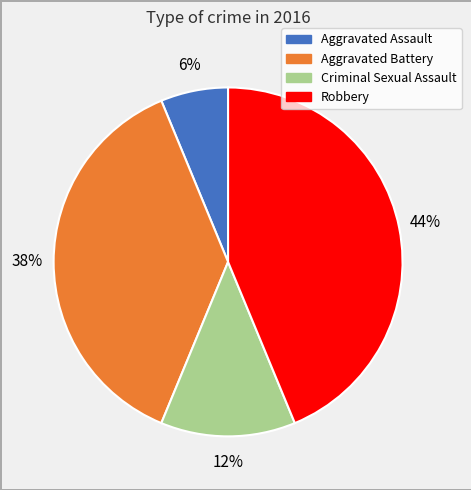

Which has a higher value, Robbery or Criminal Sexual Assault?

Robbery